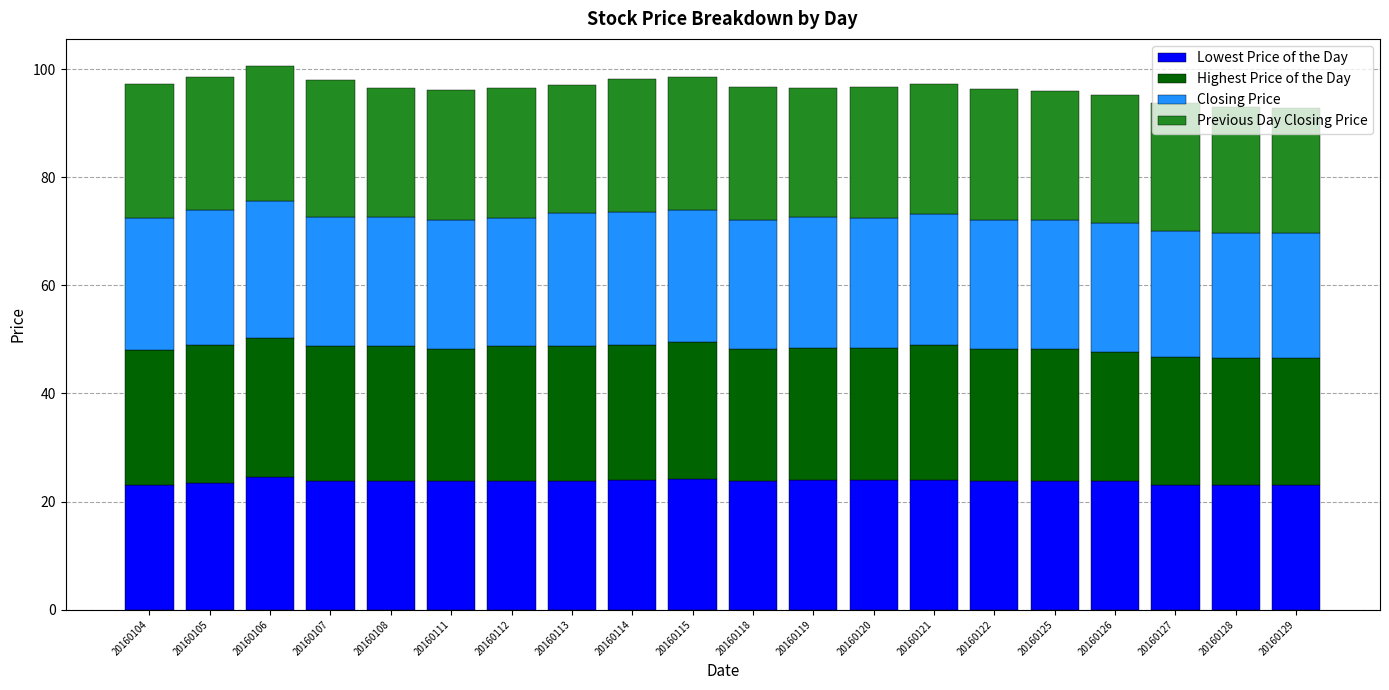

What is the value of the Lowest Price of the Day bar at the 2nd from the left?

23.5